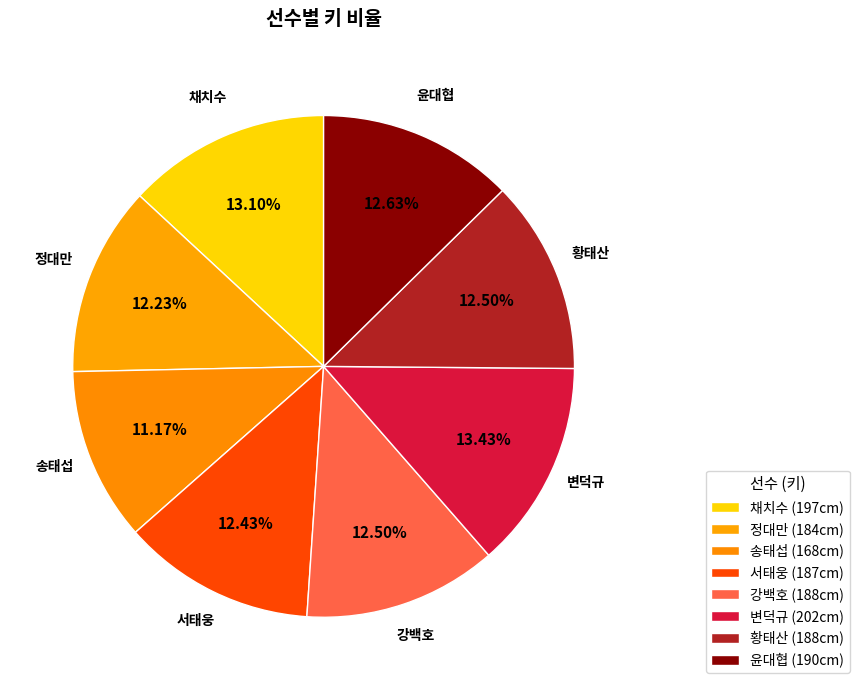

How much of the chart is everything except 변덕규?

86.6%